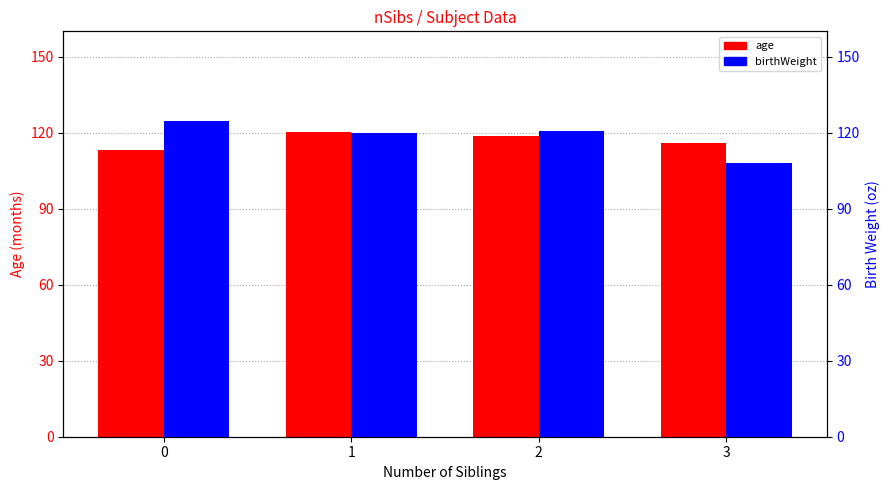

What are all the series names shown in the legend?

age, birthWeight